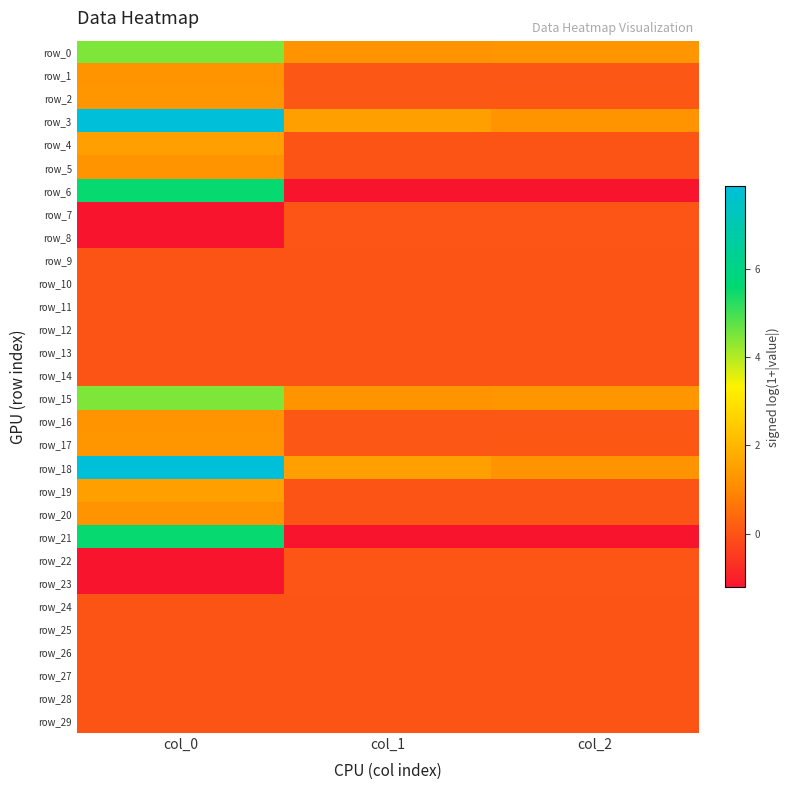

True or false: row_23 has a value of -0.6 at col_0.

False